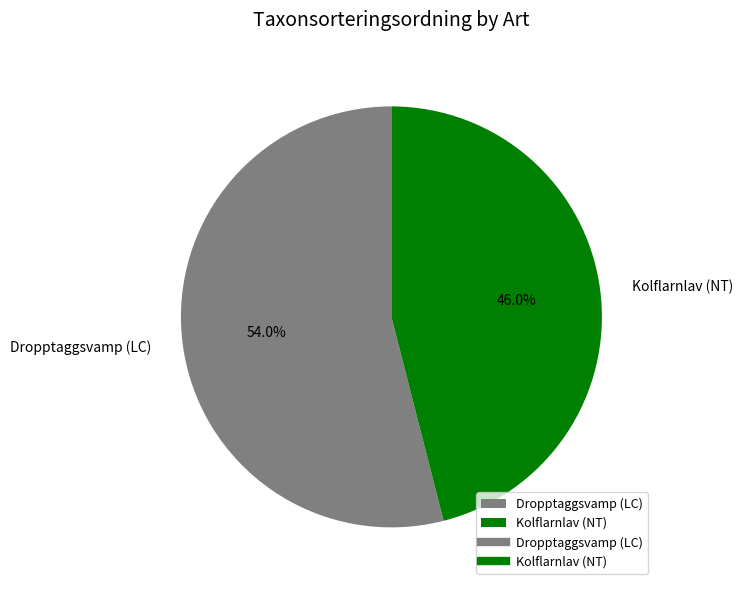

How many slices are in this pie chart?

2